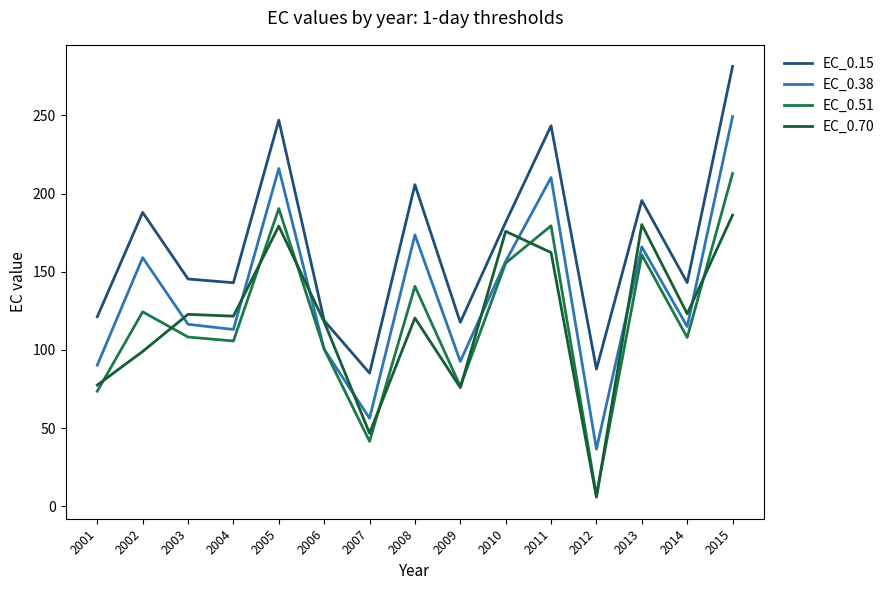

How many lines are shown in the chart?

4